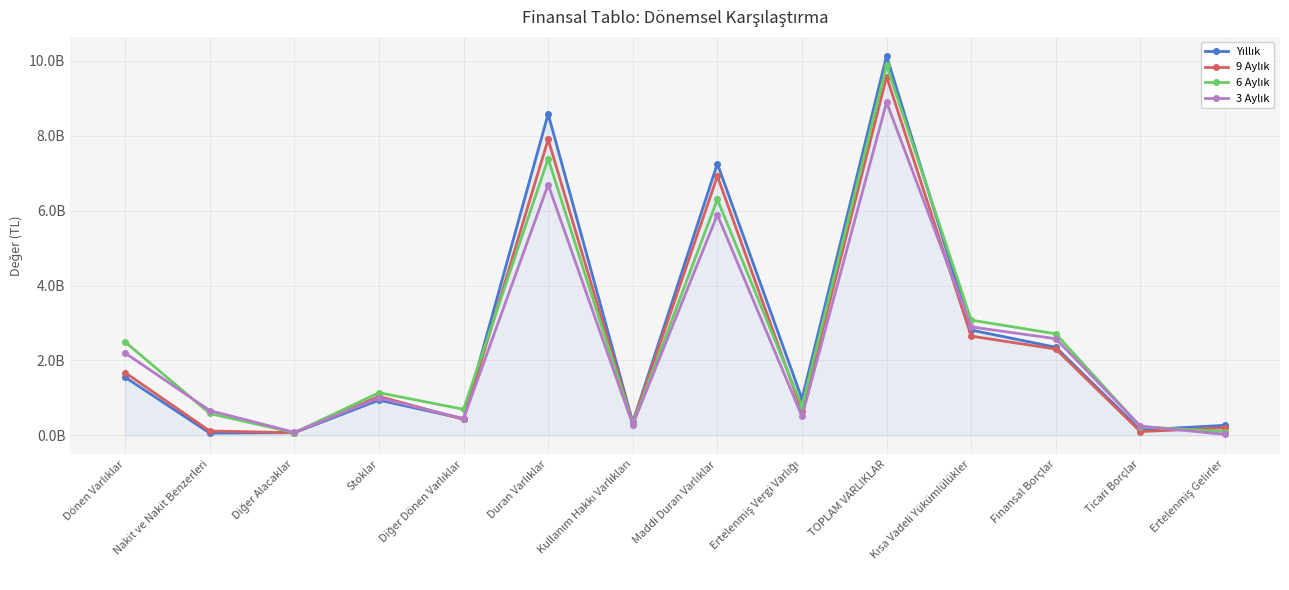

Does the chart have visible grid lines?

Yes